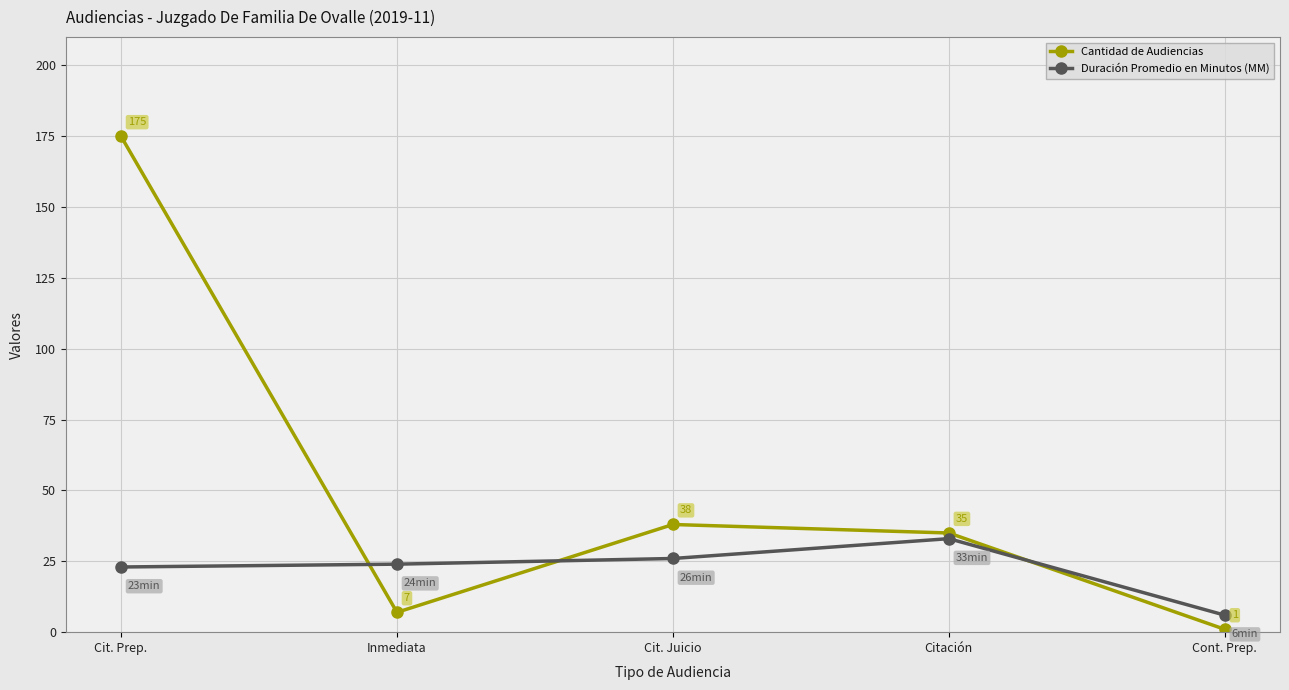

Which series has the largest total across all categories?

Cantidad de Audiencias